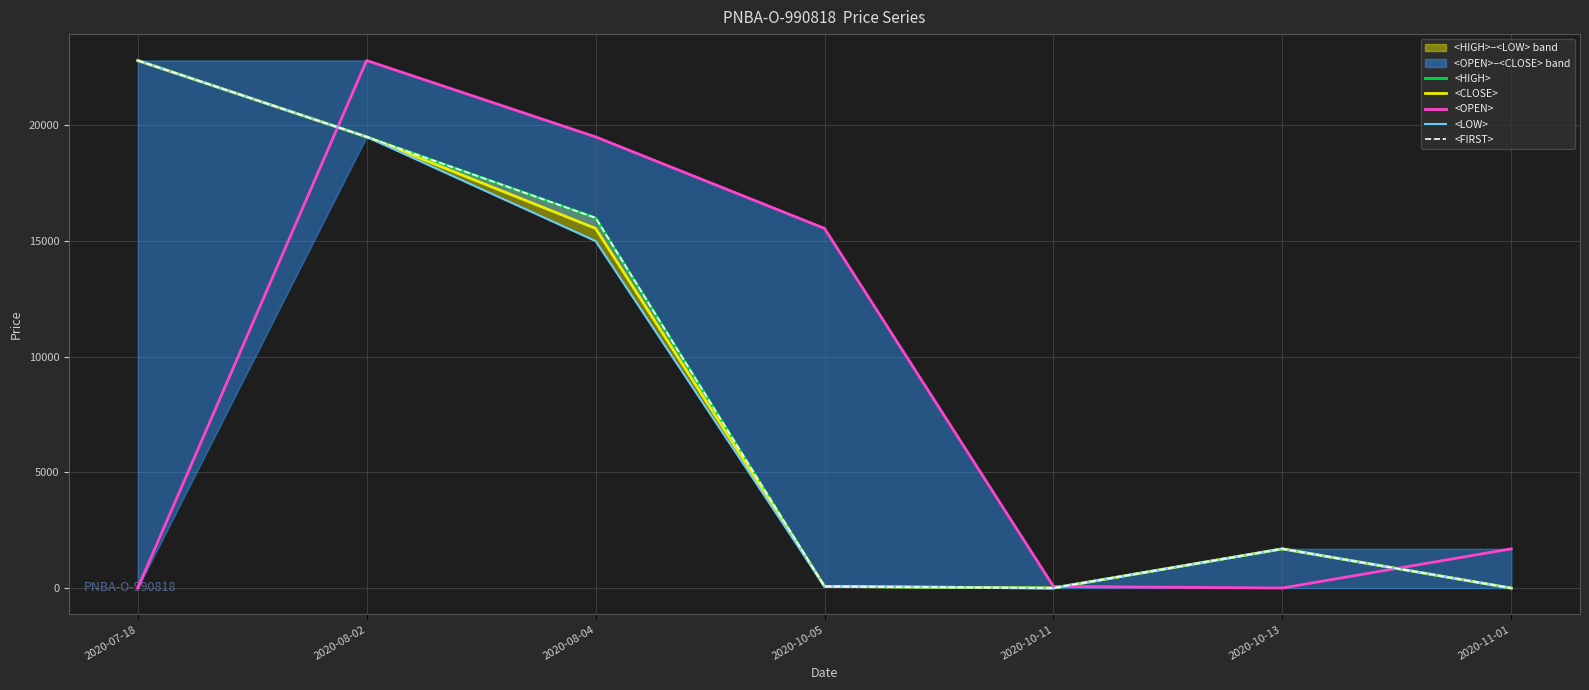

At 2020-08-02, list the series in order from largest to smallest.

<OPEN>, <HIGH>, <CLOSE>, <LOW>, <FIRST>